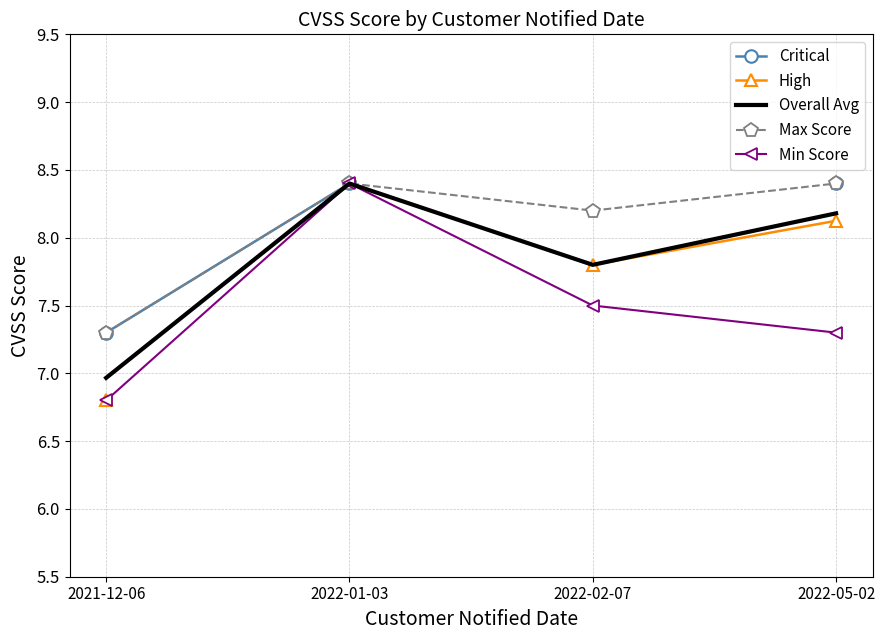

The Max Score series shows 2.4 at 2022-05-02. True or false?

False